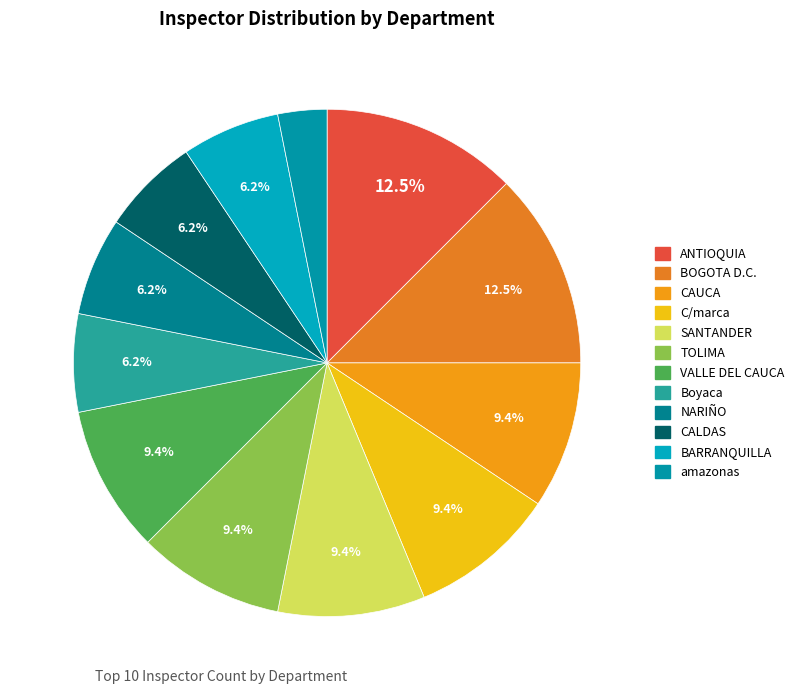

To the nearest percent, what is the average slice percentage?

8%